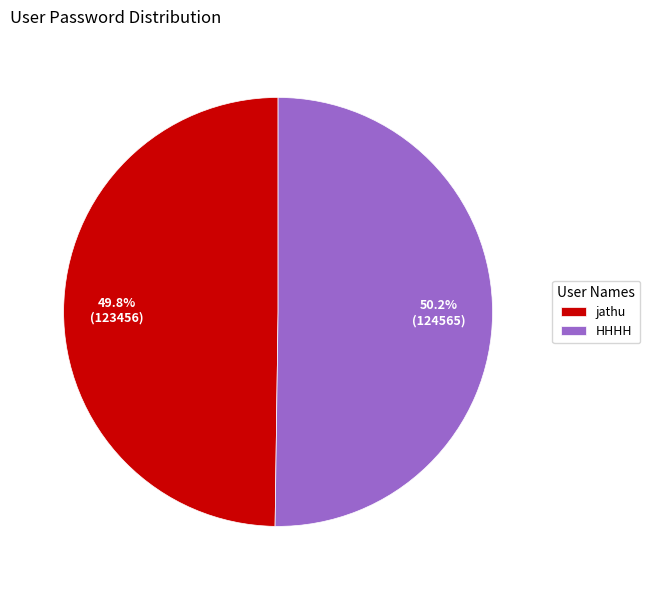

How many slices are in this pie chart?

2